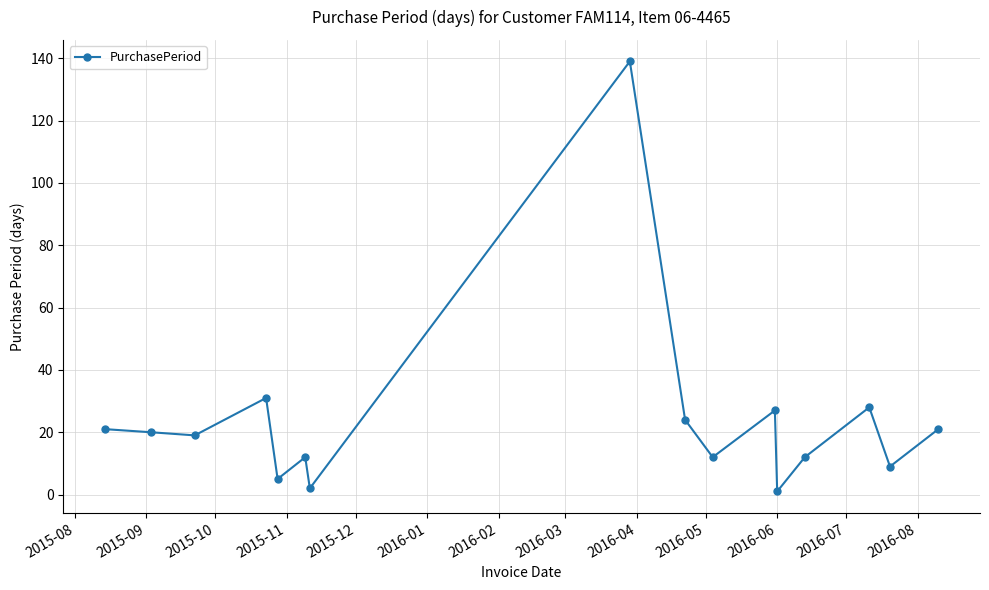

What is the smallest value displayed?

1